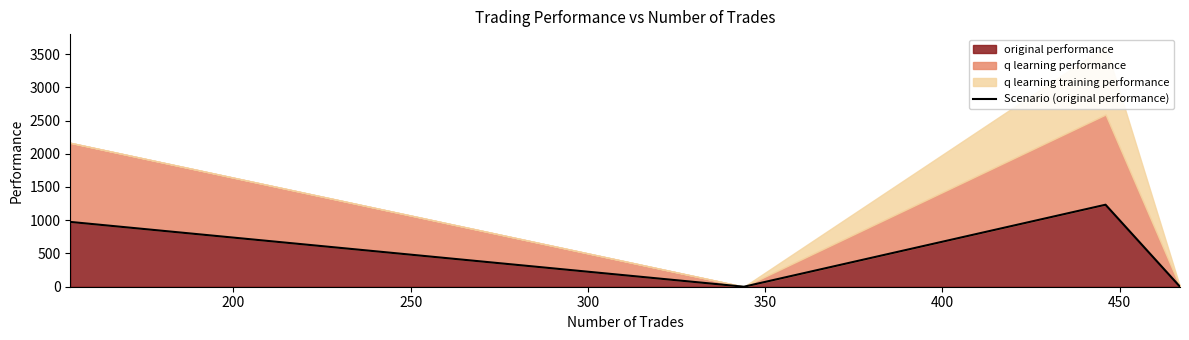

What is the average value?

552.0